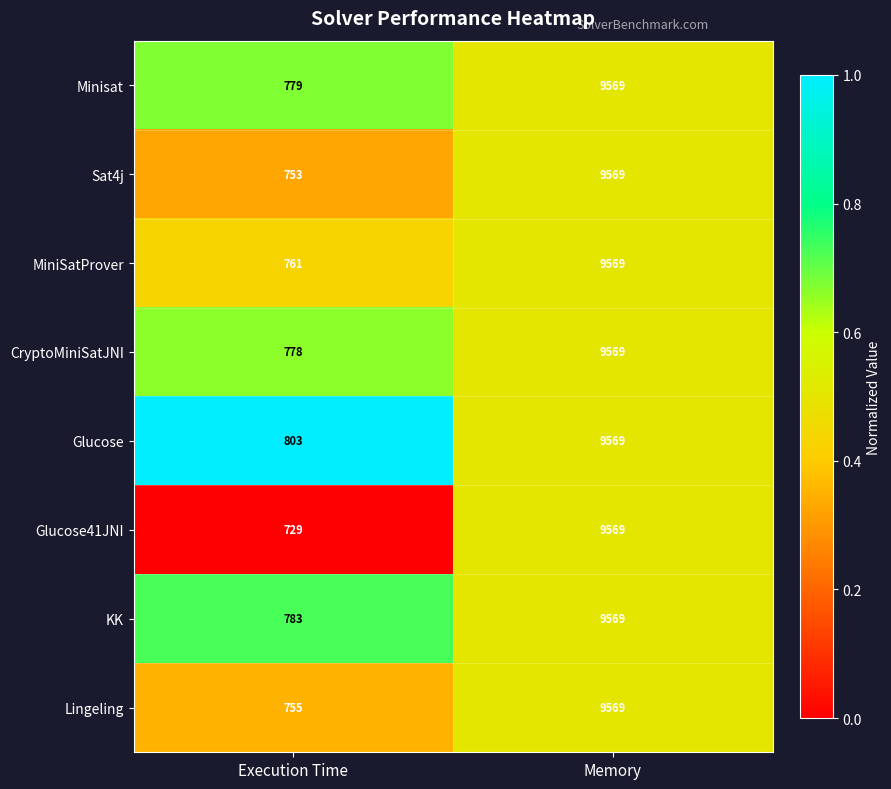

Reading left to right, what are all the values shown in this chart?

Minisat: 779	9569
Sat4j: 753	9569
MiniSatProver: 761	9569
CryptoMiniSatJNI: 778	9569
Glucose: 803	9569
Glucose41JNI: 729	9569
KK: 783	9569
Lingeling: 755	9569